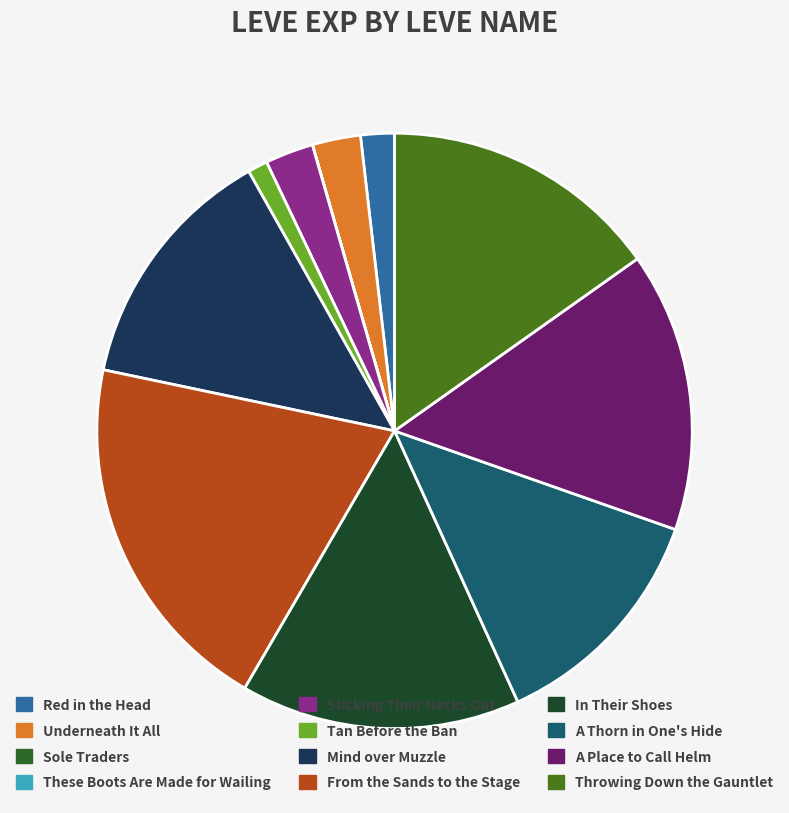

To the nearest percent, what portion does Red in the Head represent?

2%